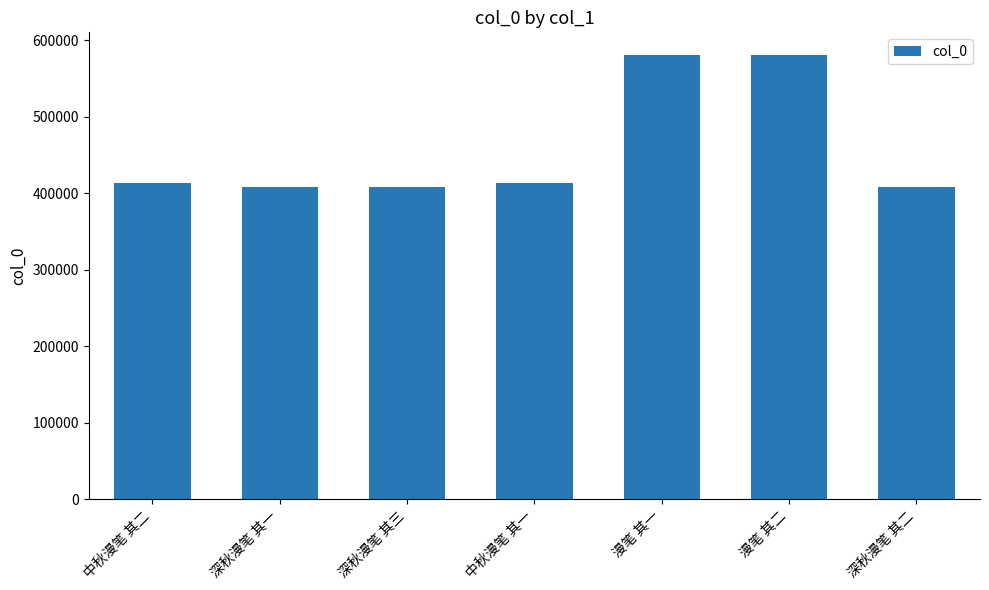

What is the difference between the values at 中秋漫笔 其一 and 漫笔 其二?

167823